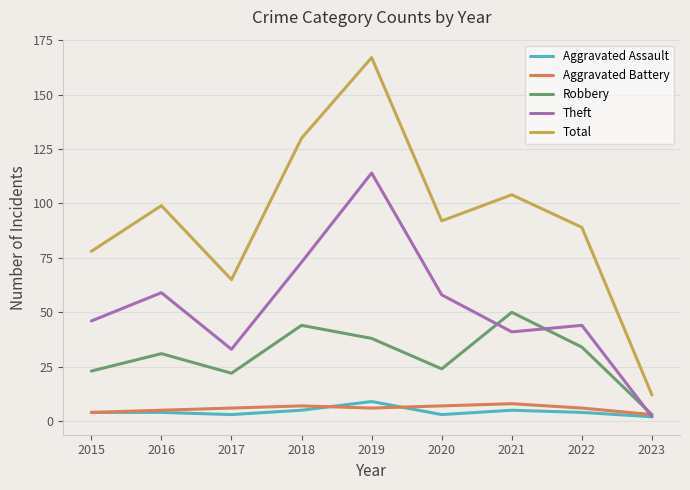

Reading left to right, extract all data points from this chart.

Aggravated Assault: 4	4	3	5	9	3	5	4	2
Aggravated Battery: 4	5	6	7	6	7	8	6	3
Robbery: 23	31	22	44	38	24	50	34	3
Theft: 46	59	33	73	114	58	41	44	2
Total: 78	99	65	130	167	92	104	89	12